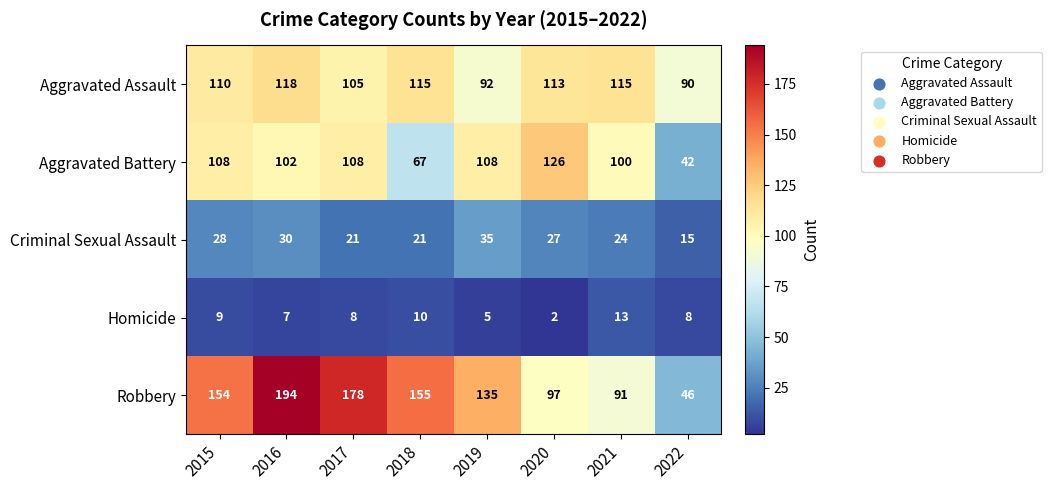

Rank the series by their maximum value, from highest to lowest.

Robbery, Aggravated Battery, Aggravated Assault, Criminal Sexual Assault, Homicide